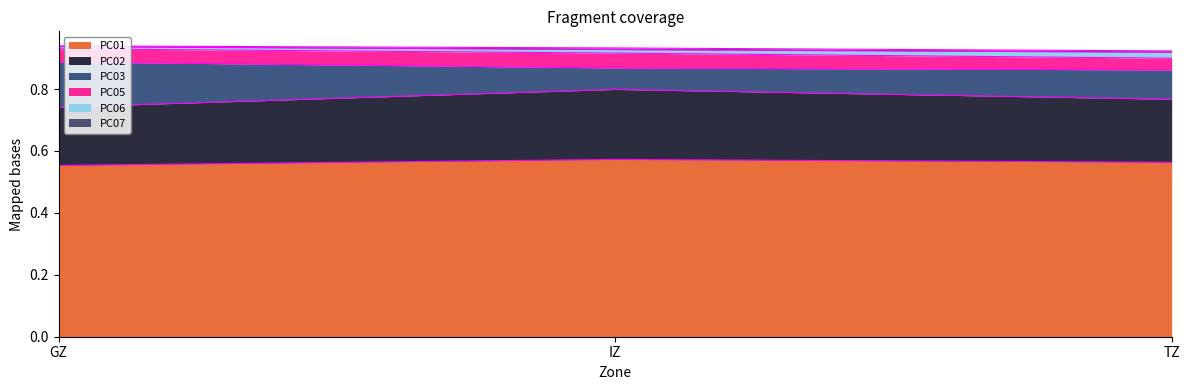

What is the difference between the maximum and minimum values in the PC02 series?

0.1